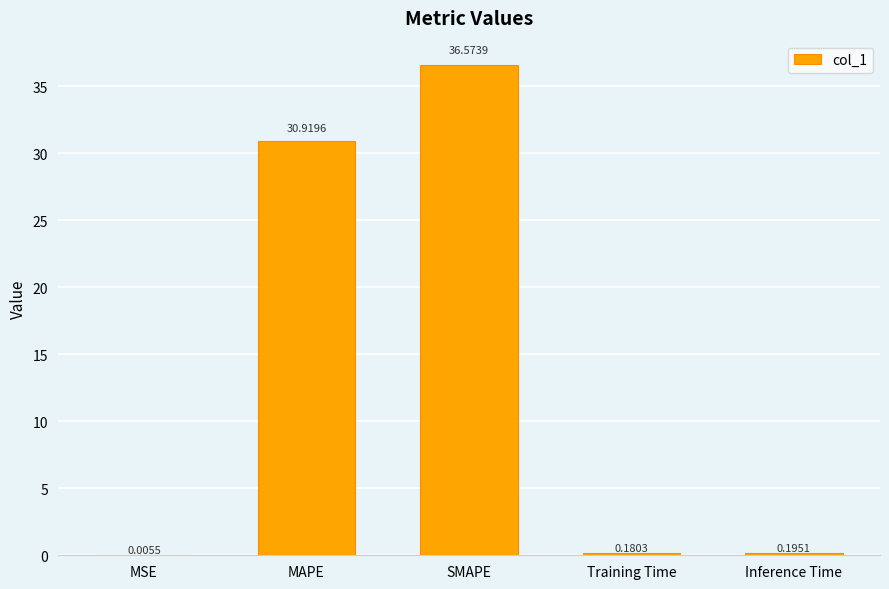

What is the sum of the values at Training Time and MAPE?

31.1